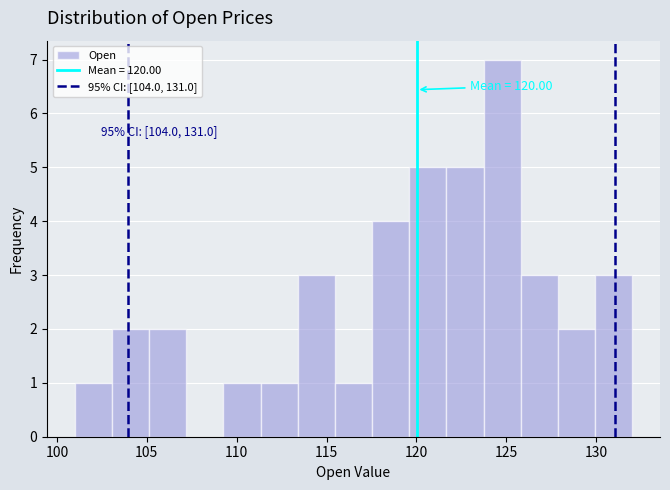

Which range on the x-axis has the tallest bar?

123.5 to 126.0